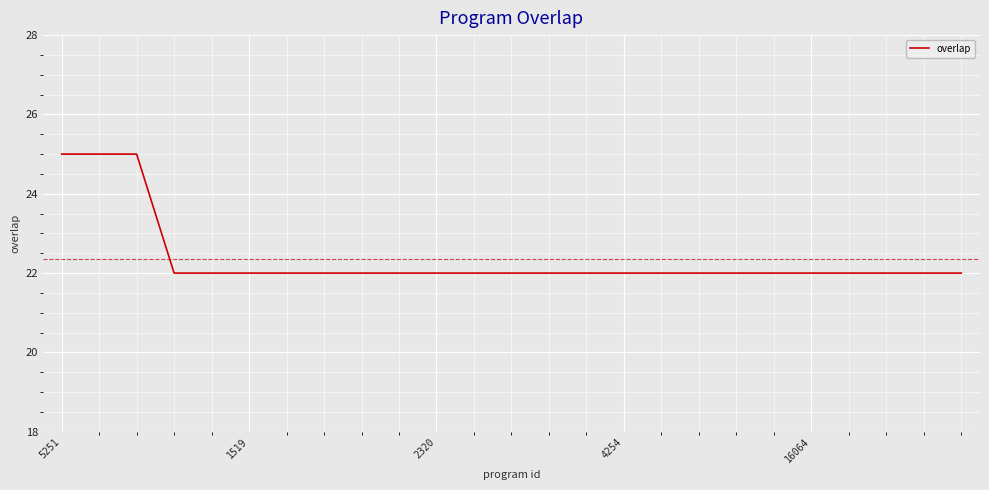

What is the greatest value displayed?

25